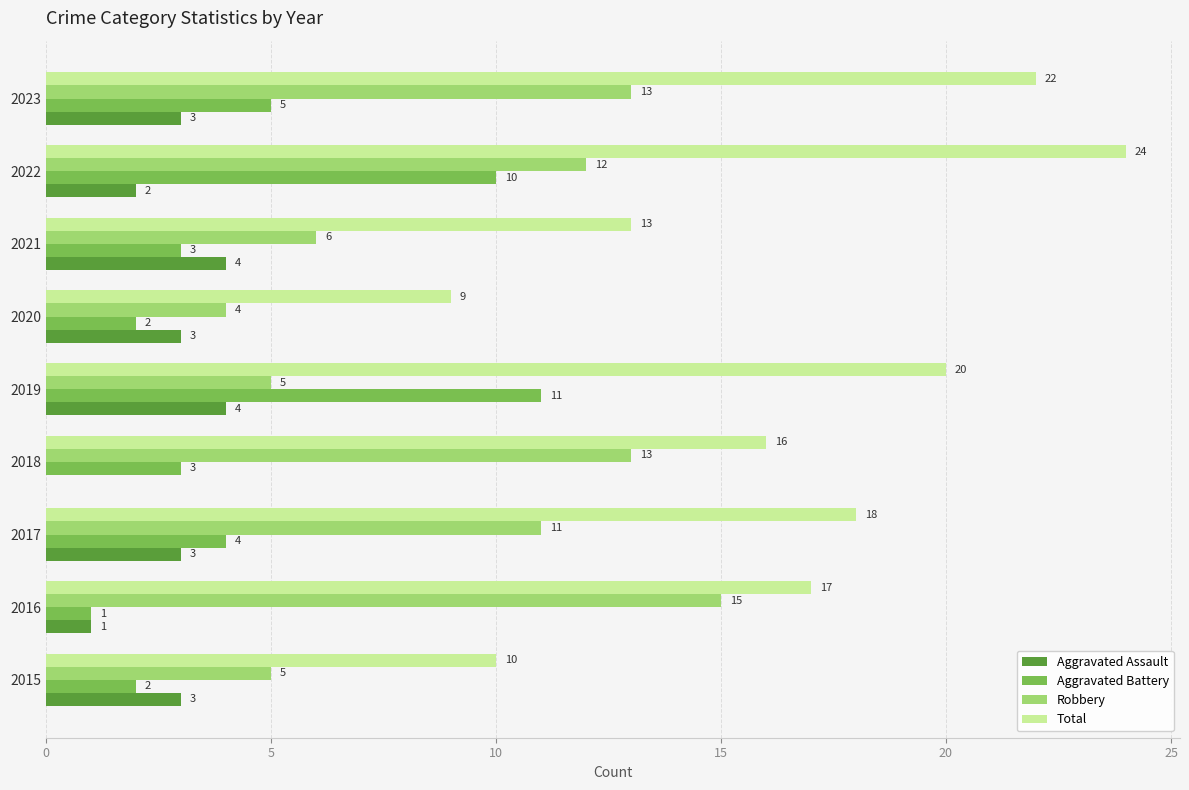

How many Aggravated Battery values are between 2 and 5?

6